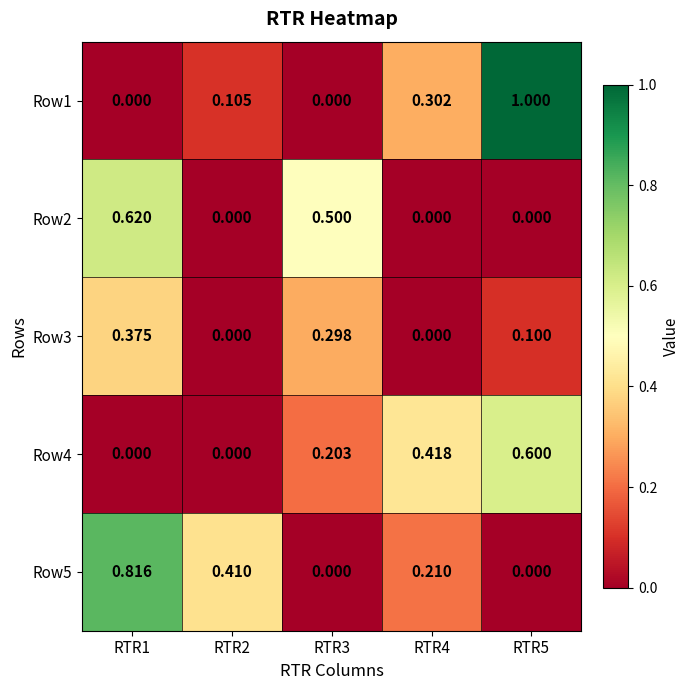

Which series changed the most between RTR4 and RTR5?

Row1